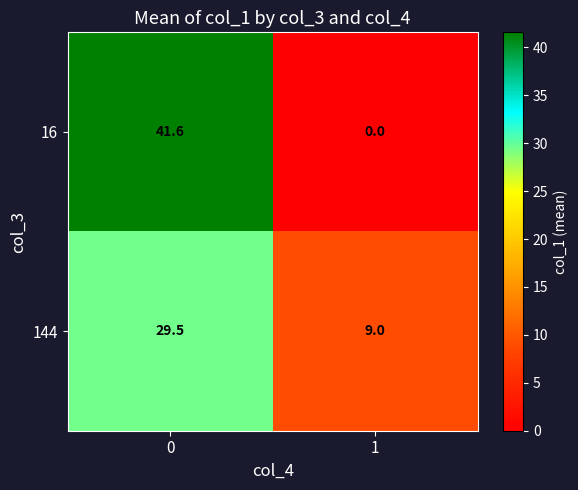

What is the difference between the 144 values at 0 and 1?

20.5